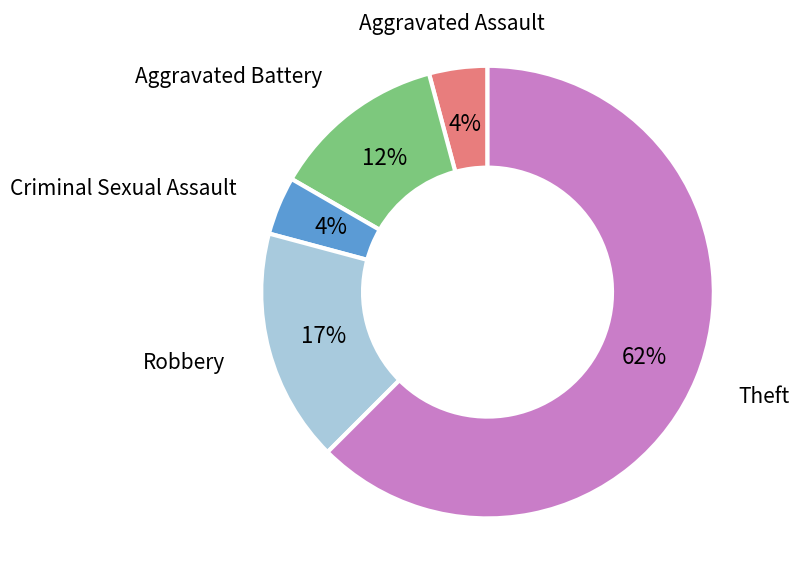

To the nearest percent, what is the average slice percentage?

20%